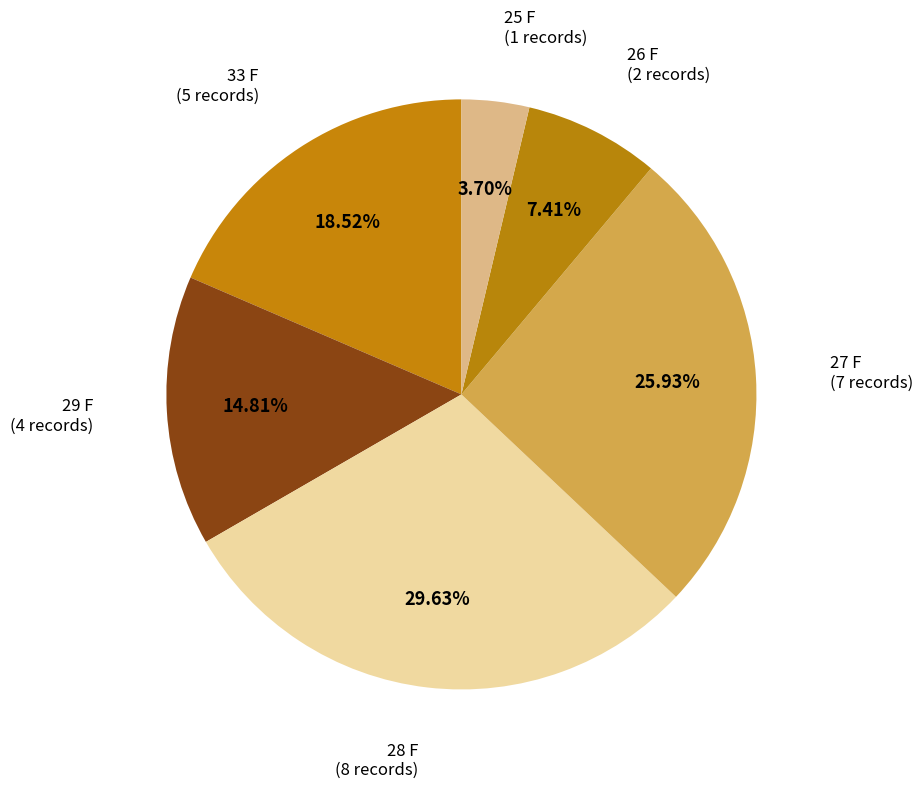

Which has a higher value, 26 F or 28 F?

28 F